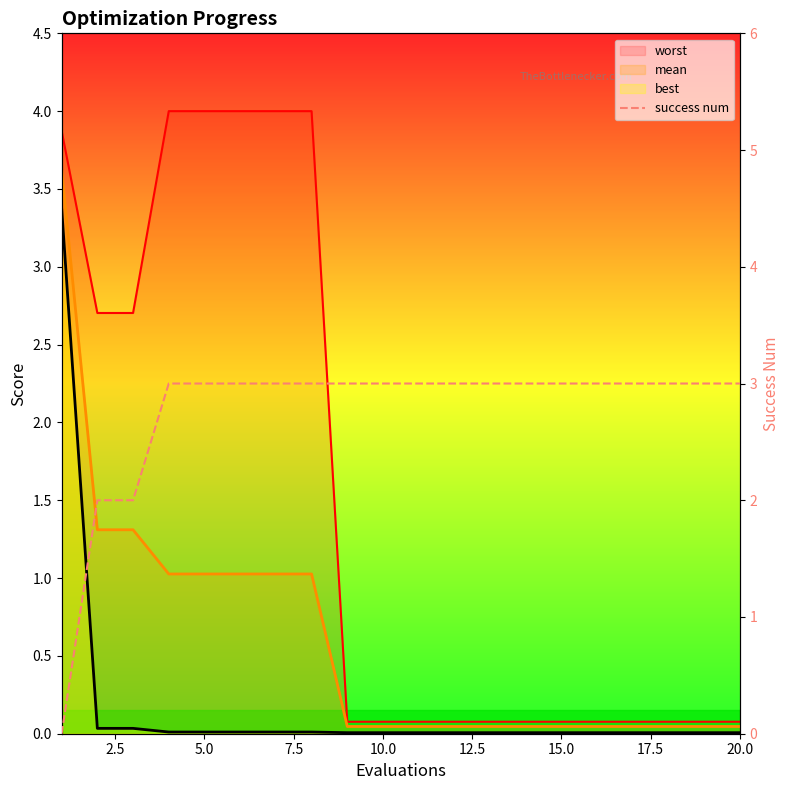

True or false: the data has more than 2 interior local peaks.

False